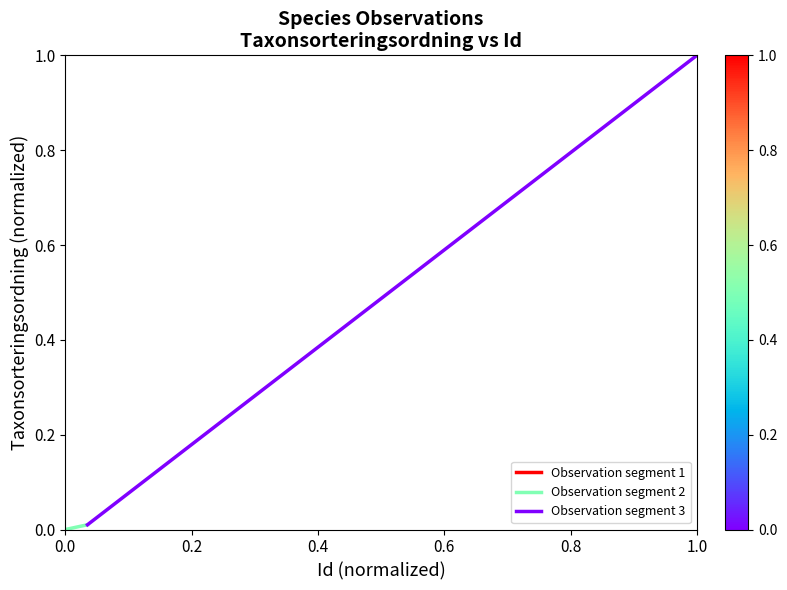

The value of Observation segment 2 at 0.2 is 0.0. True or false?

False